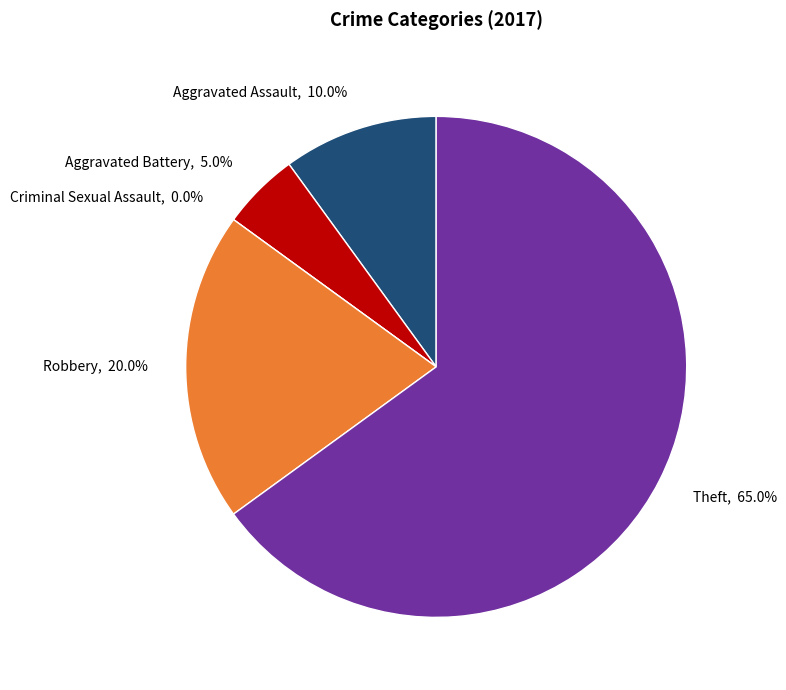

True or false: Aggravated Battery accounts for 13% of the total.

False